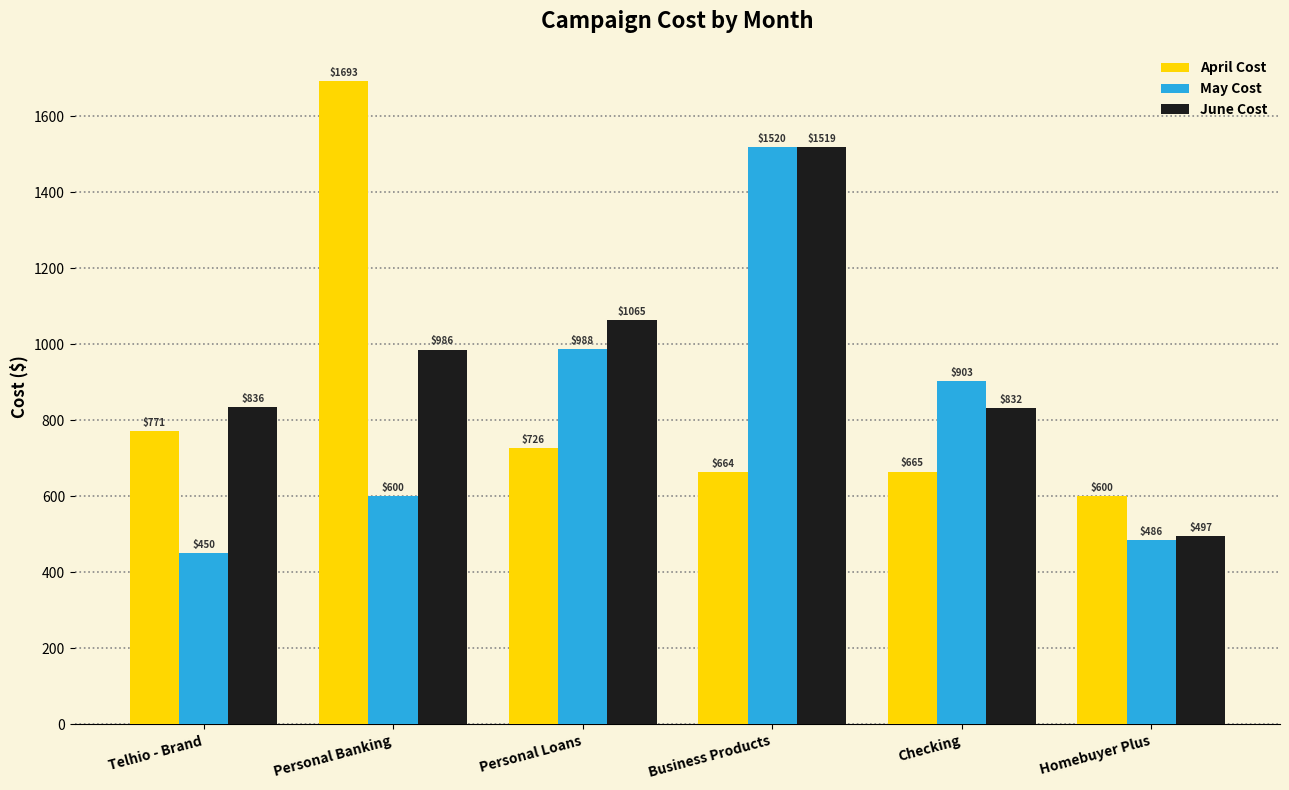

What is the total value across all series at Business Products?

3702.7